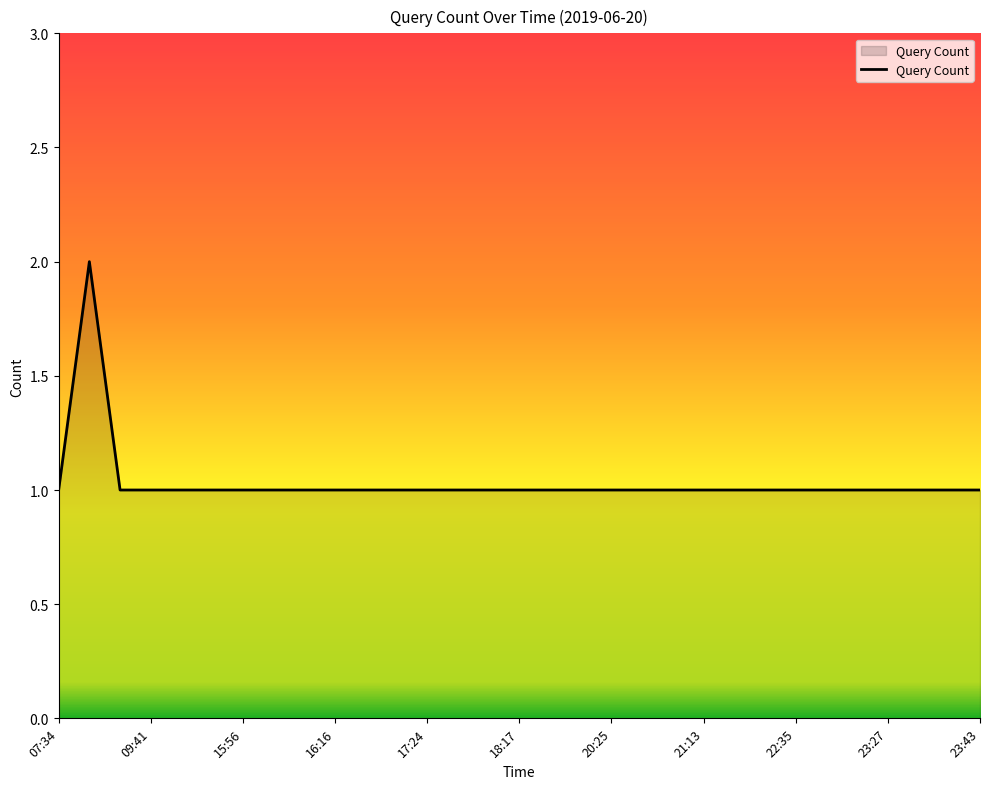

Does the chart display data point markers on the line(s)?

No